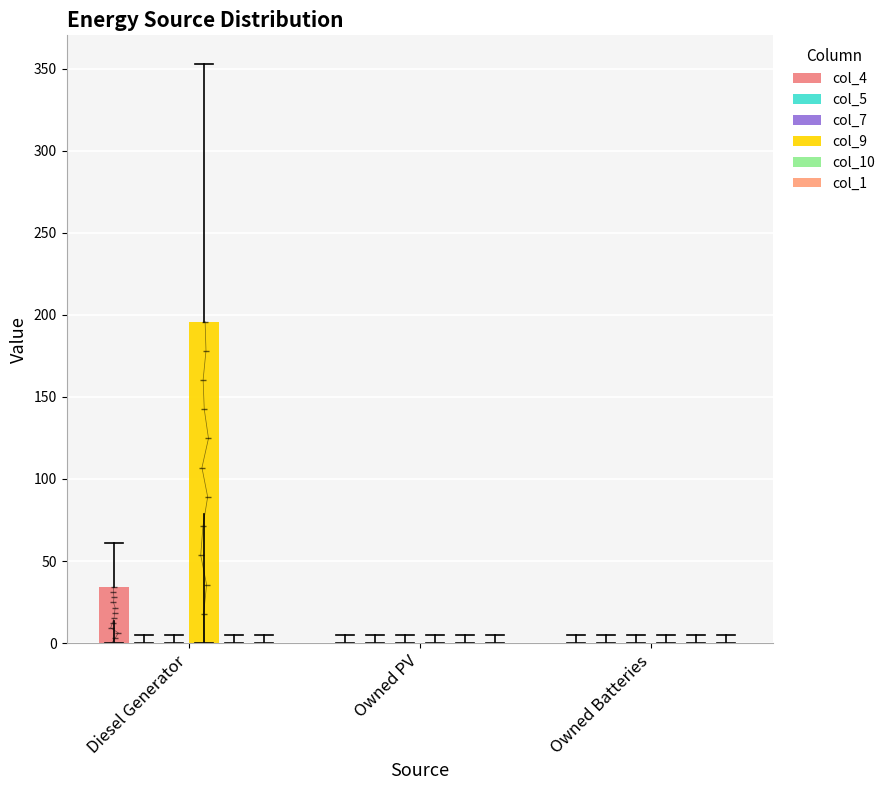

What is the label of the 3rd bar from the right?

Diesel Generator